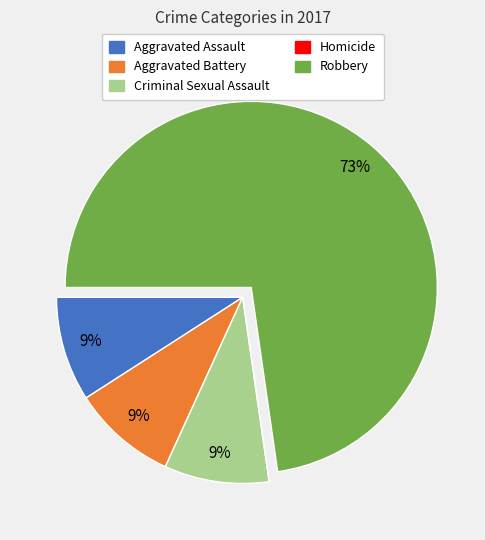

Which slice is the largest?

Robbery